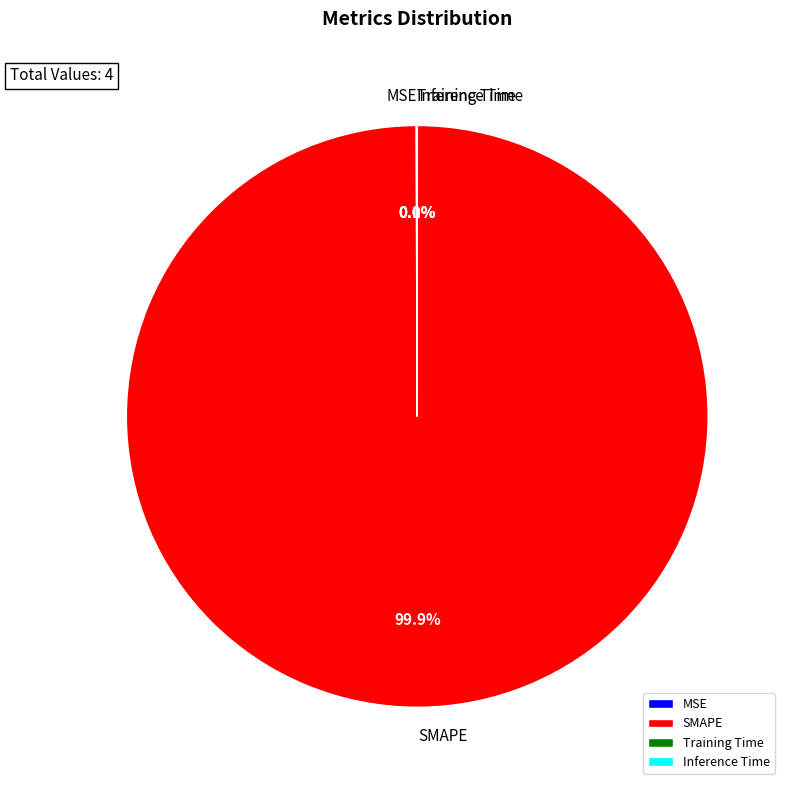

Is there any slice that represents more than half of the pie?

Yes